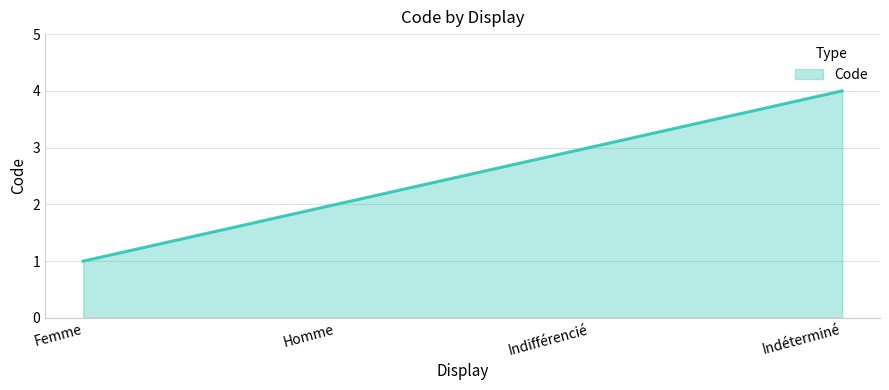

Approximately how many times larger is the value at Indéterminé compared to Homme?

2.0